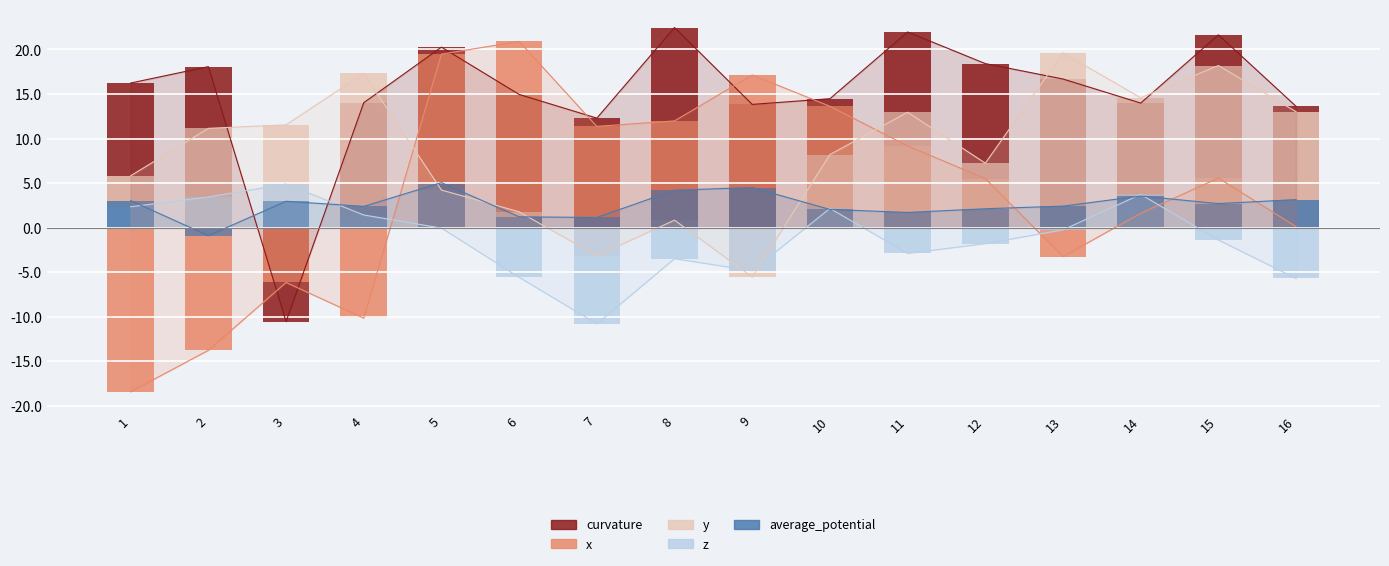

What are all the series names shown in the legend?

curvature, x, y, z, average_potential